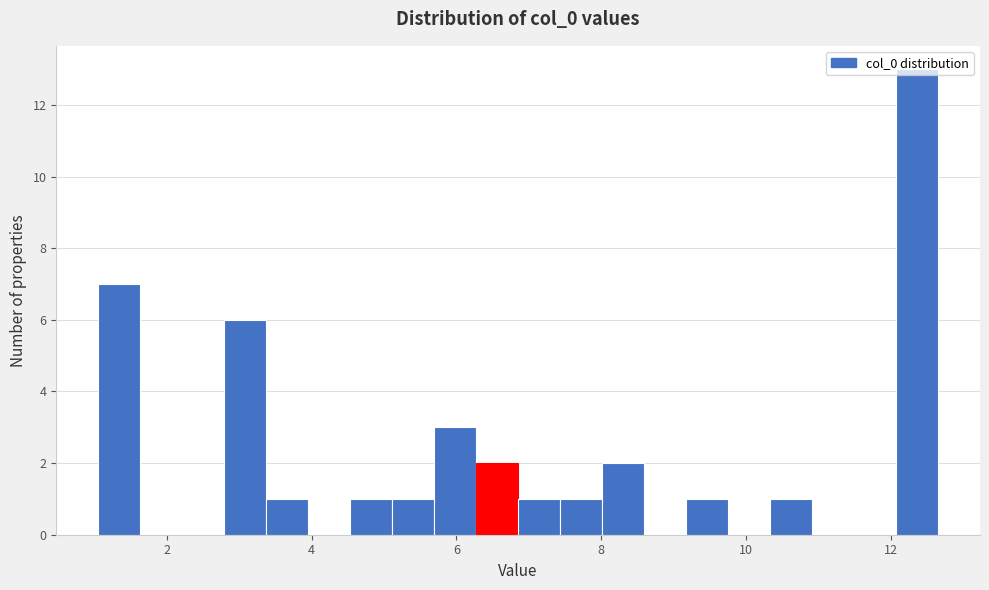

Read against the x-axis, roughly where is the centre of the tallest bar?

12.4